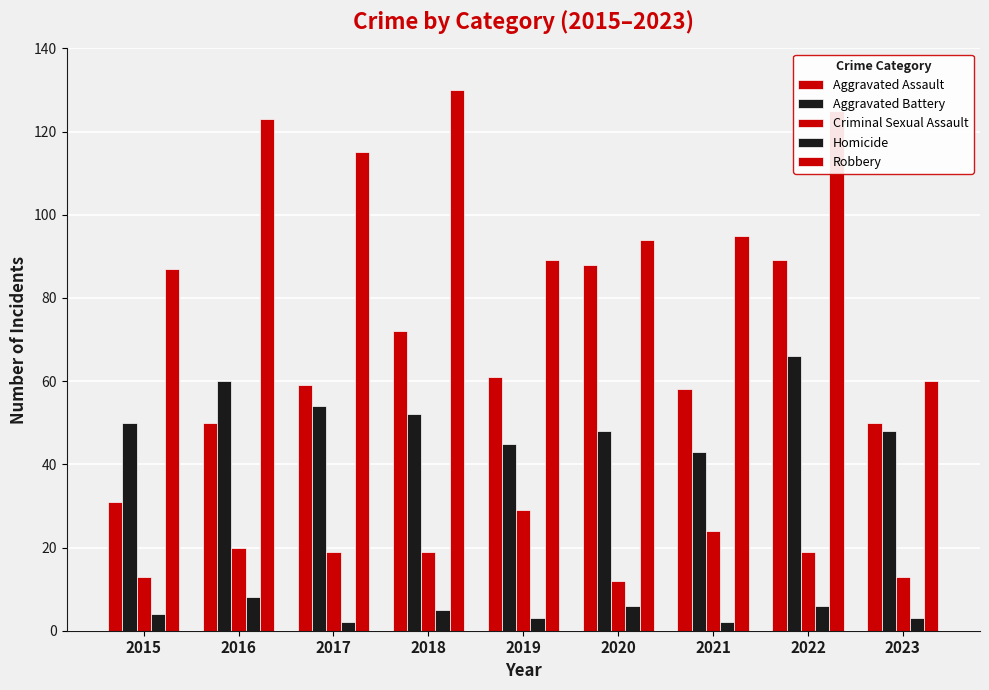

How many bars are there in each group?

5